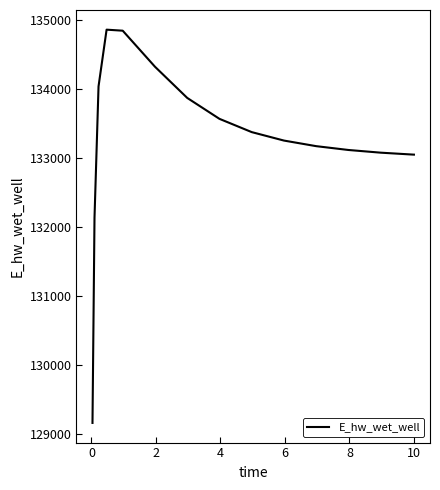

What is the maximum value shown in the chart?

134862.8